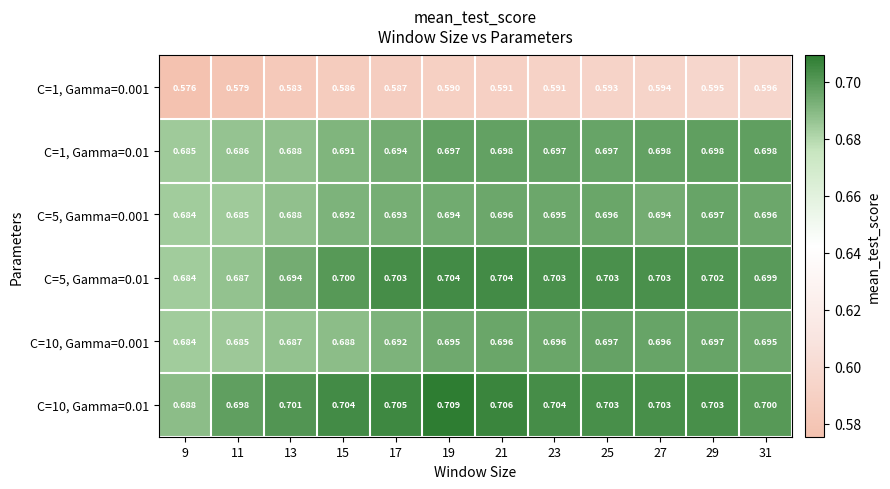

Is the value of C=5, Gamma=0.001 at 31 greater than the value of C=1, Gamma=0.001 at 9?

Yes